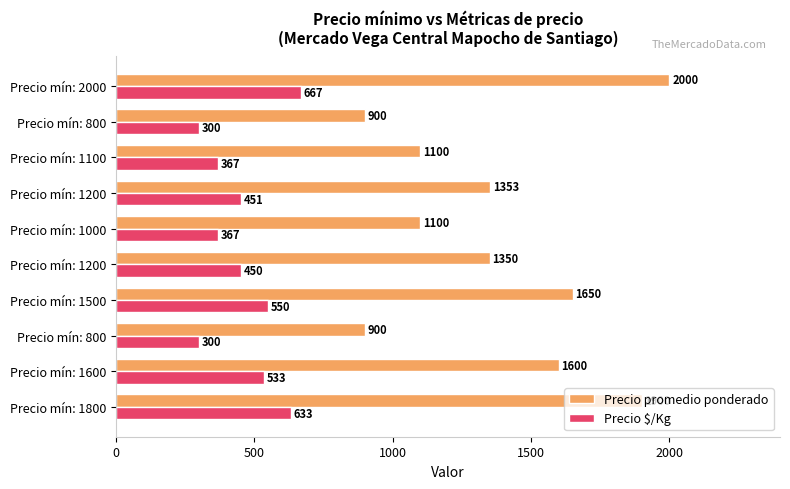

How many values in the Precio $/Kg series are below 451?

5